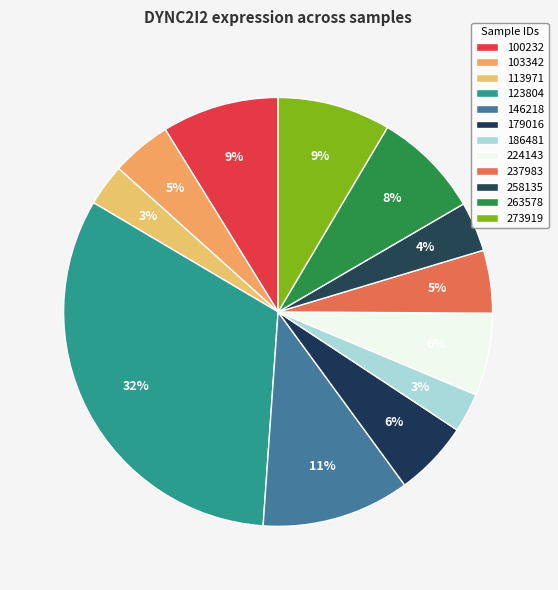

What is the change in value from 179016 to 258135?

-6.2